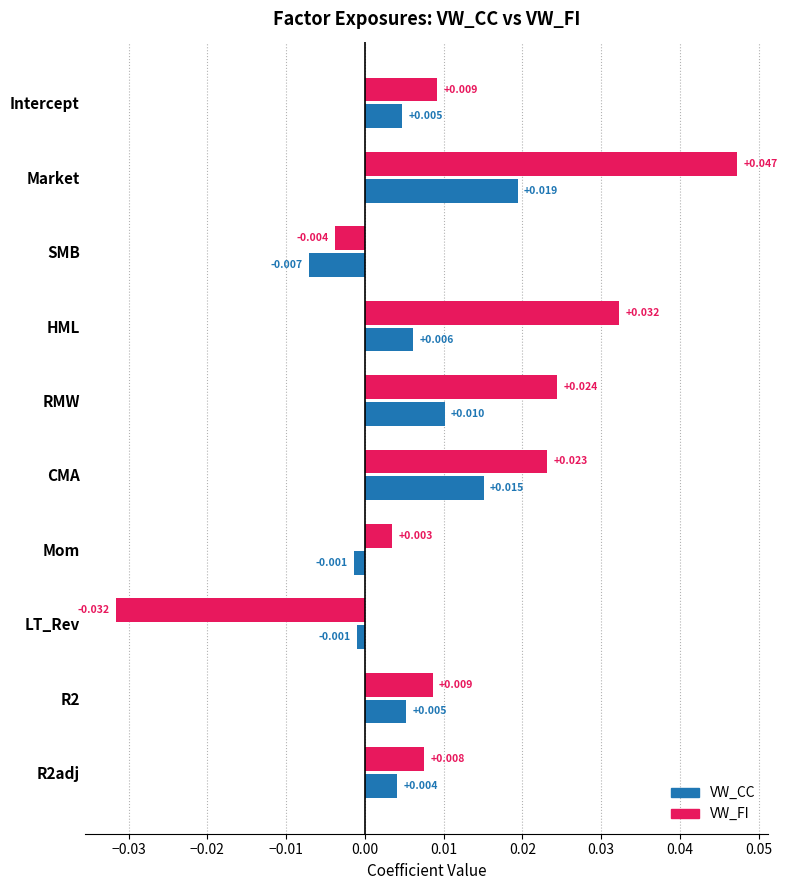

At which label is VW_FI closest to 0?

Mom